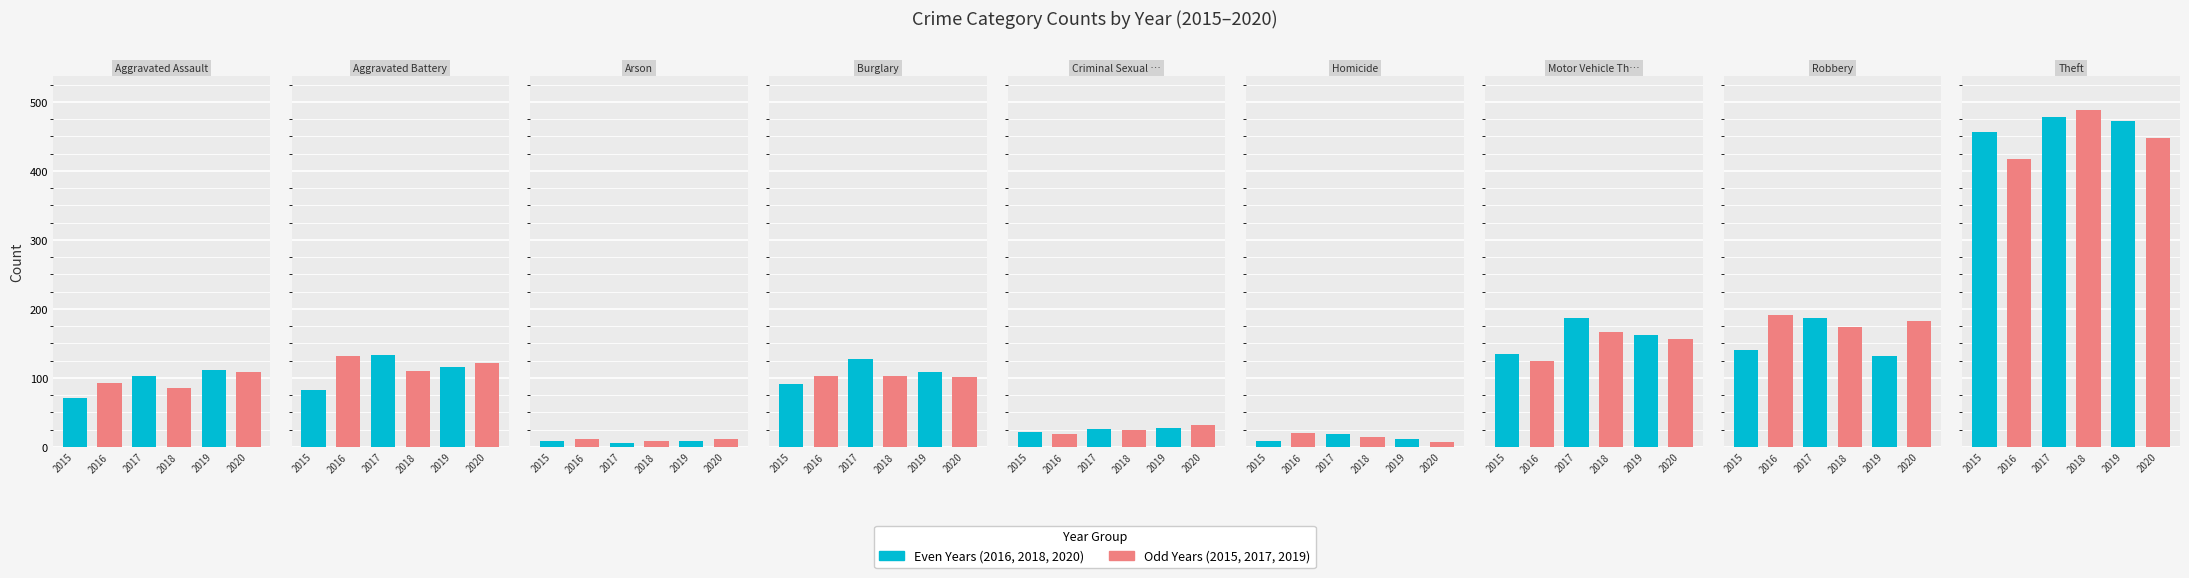

What is the difference between the highest and lowest values at Robbery?

60